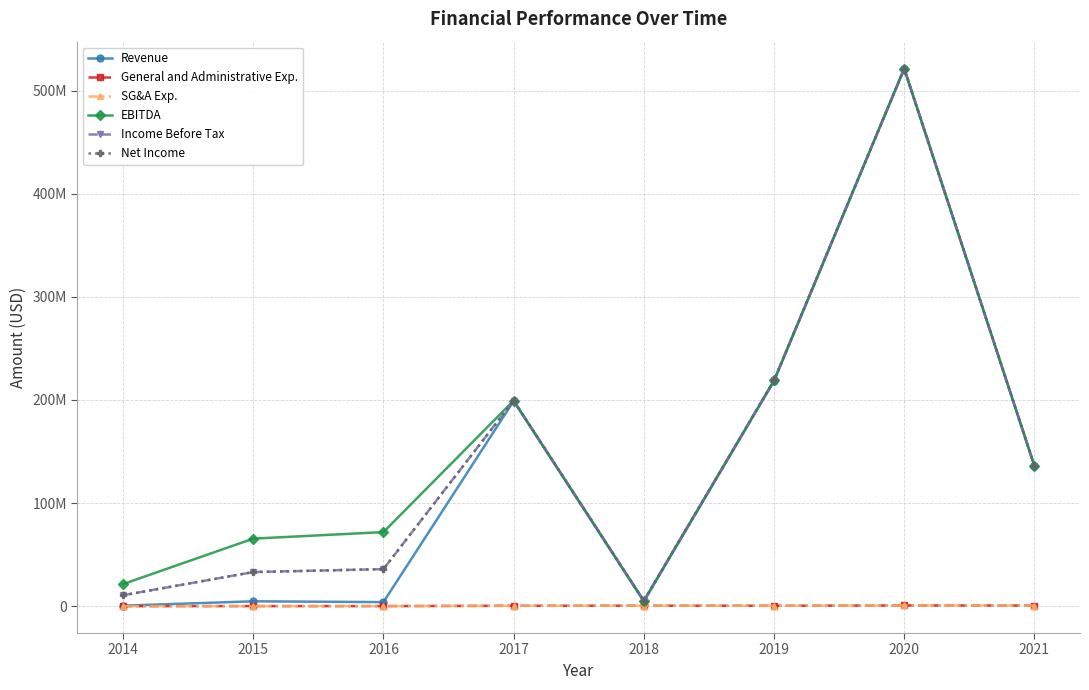

What are all the series names shown in the legend?

Revenue, General and Administrative Exp., SG&A Exp., EBITDA, Income Before Tax, Net Income